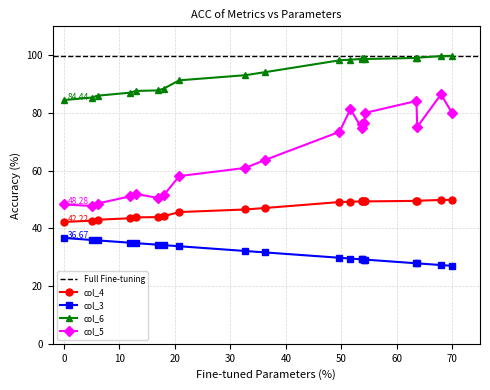

What is the maximum value shown in the chart?

99.8